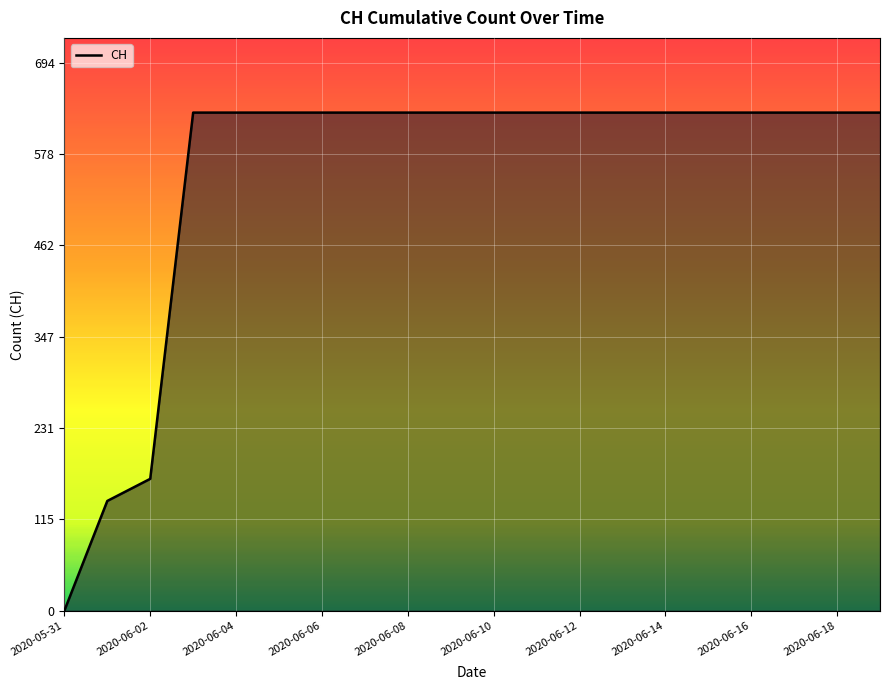

What is the greatest value displayed?

631